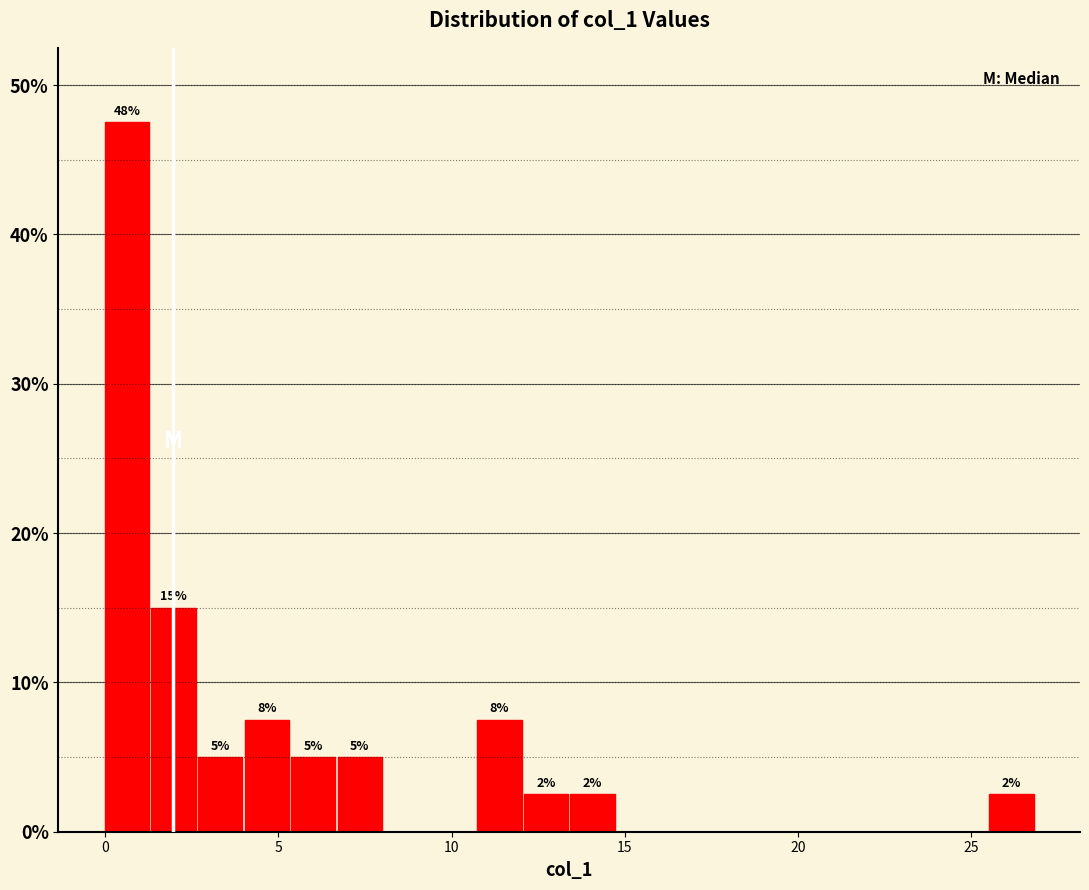

Read against the x-axis, roughly where is the centre of the tallest bar?

0.5